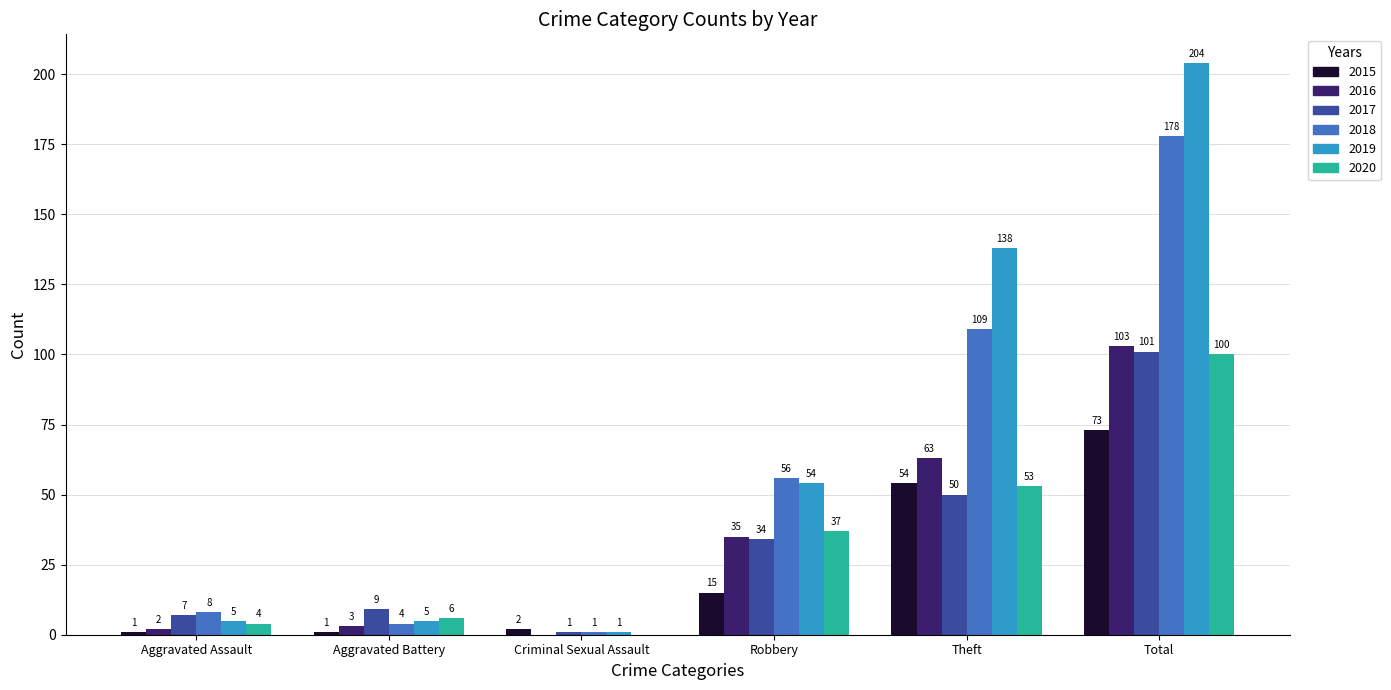

Is the value of 2017 at Total greater than the value of 2018 at Aggravated Assault?

Yes